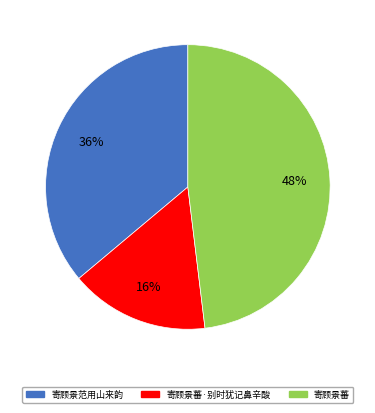

To the nearest percent, what is the average slice percentage?

33%